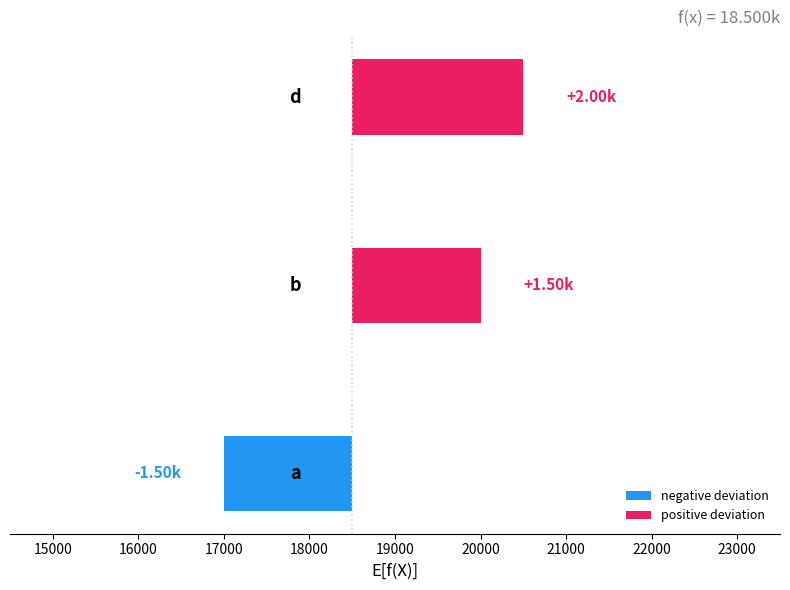

True or false: the data shows 17000 at a.

True